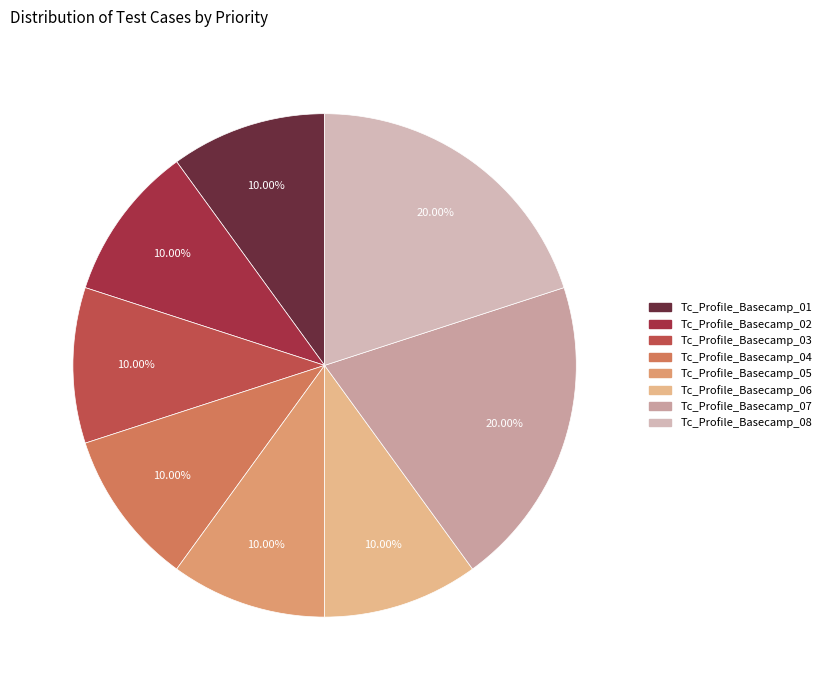

What percentage is the Tc_Profile_Basecamp_08 slice, to the nearest percent?

20%